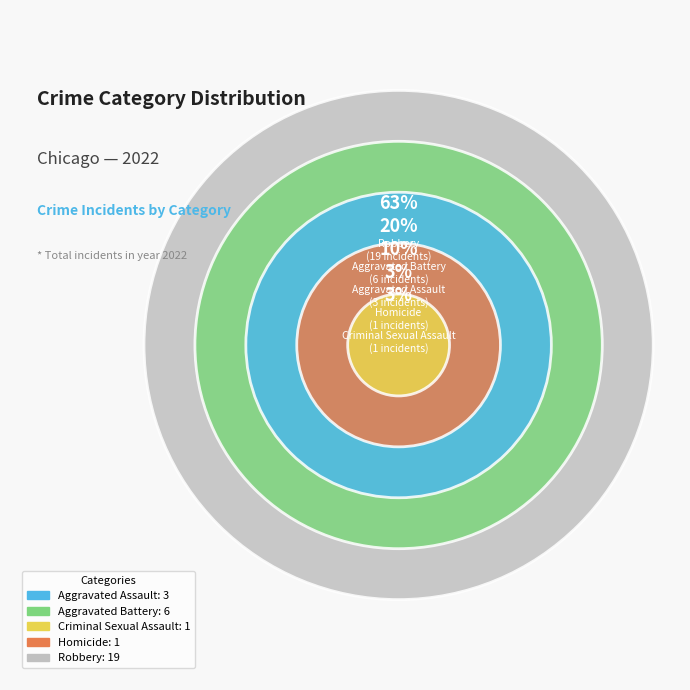

Does any single category account for the majority?

Yes